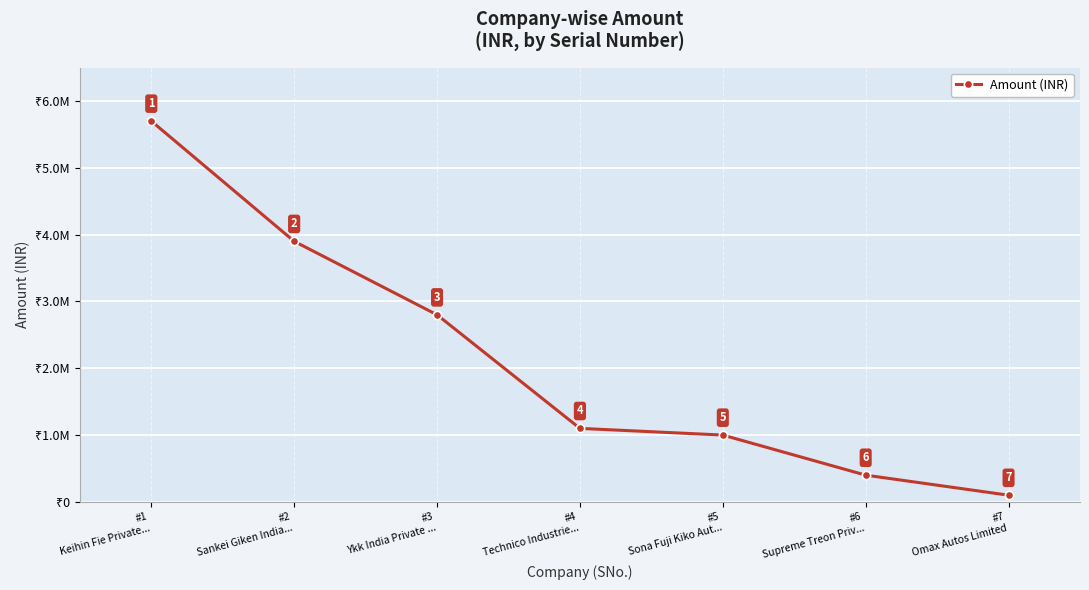

Is this an area chart (filled region under the line)?

No